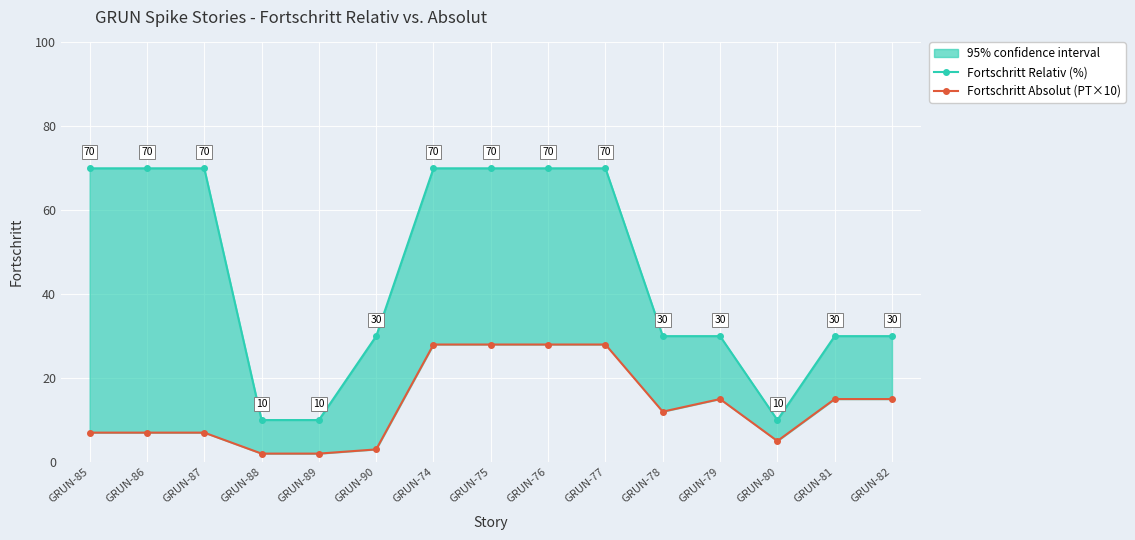

Where is the first local minimum for Fortschritt Relativ (%)?

GRUN-80